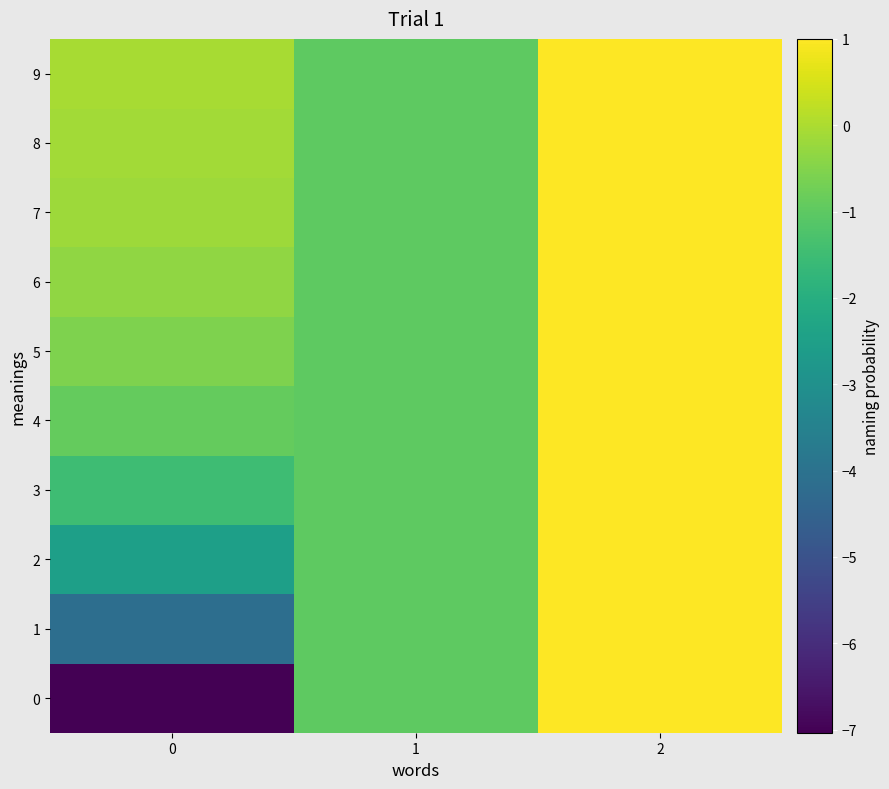

Which has a higher value, 1 or 0?

1